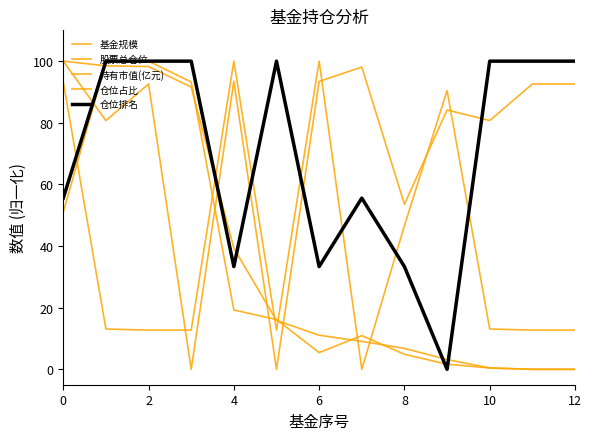

Does the chart display data point markers on the line(s)?

No